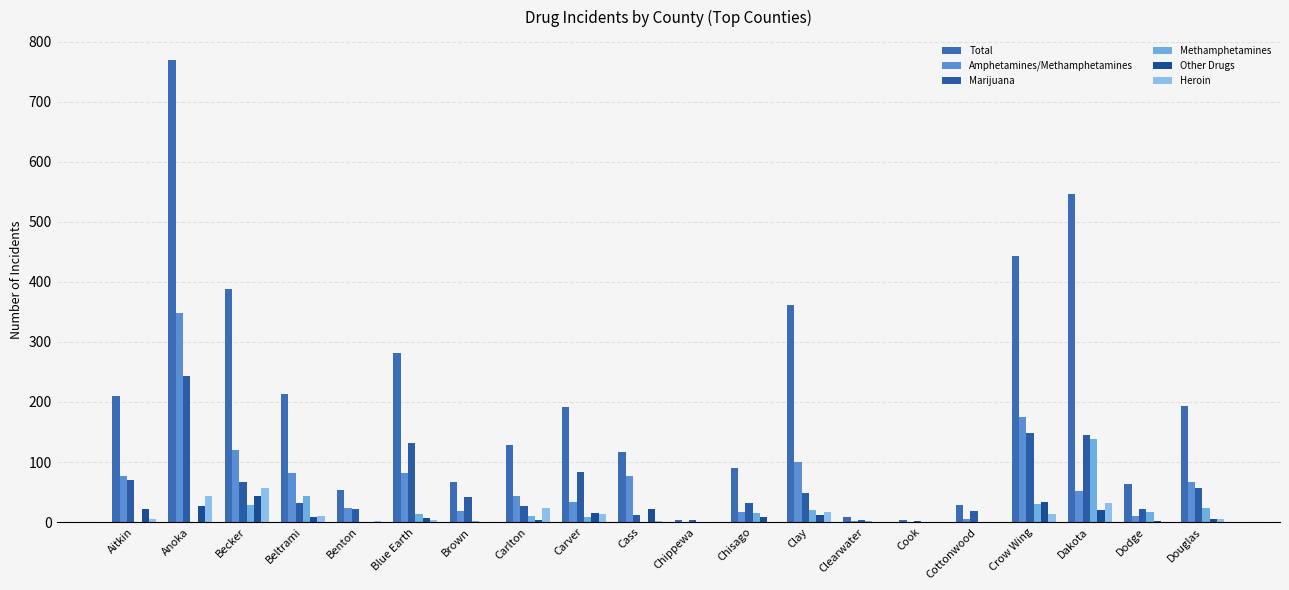

Are the bars horizontal?

No